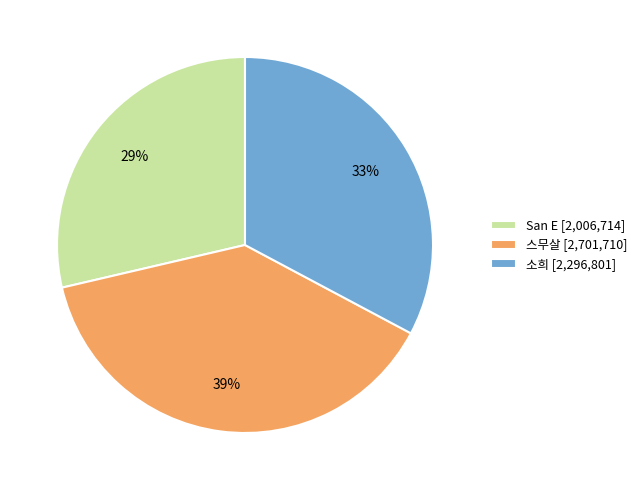

True or false: San E accounts for 29% of the total.

True